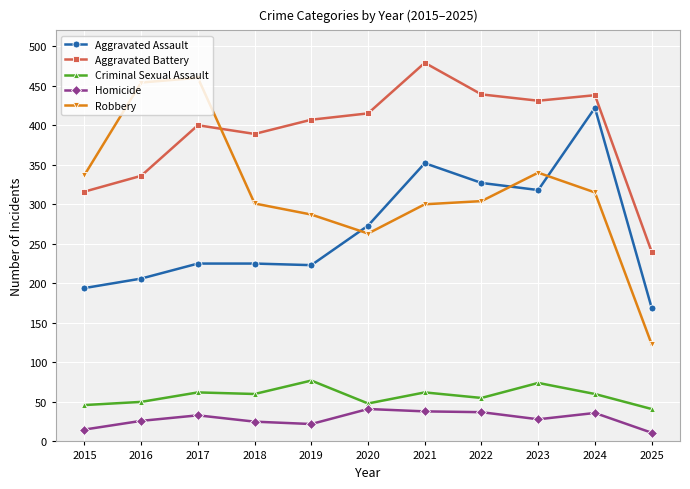

At 2022, list the series in order from largest to smallest.

Aggravated Battery, Aggravated Assault, Robbery, Criminal Sexual Assault, Homicide